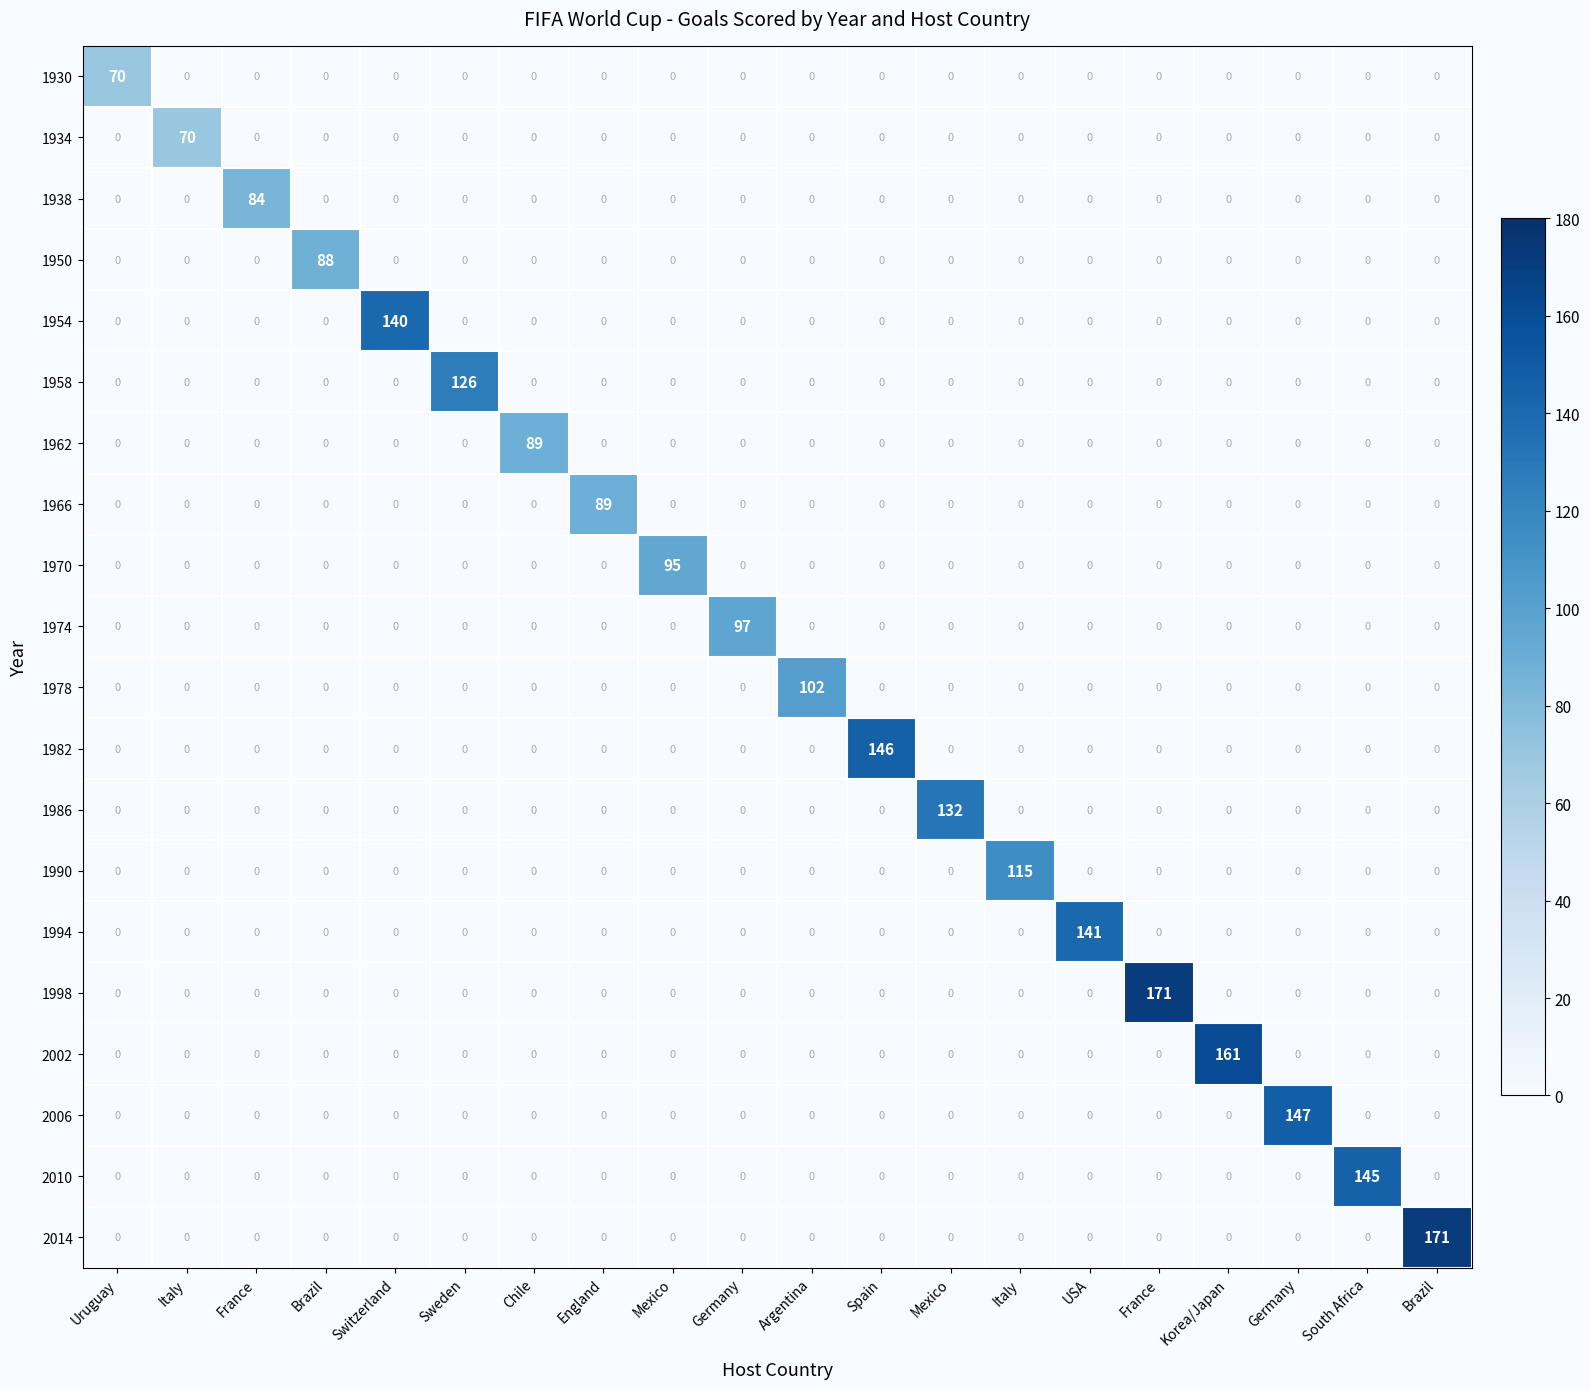

How many values in 2002 are above zero?

1